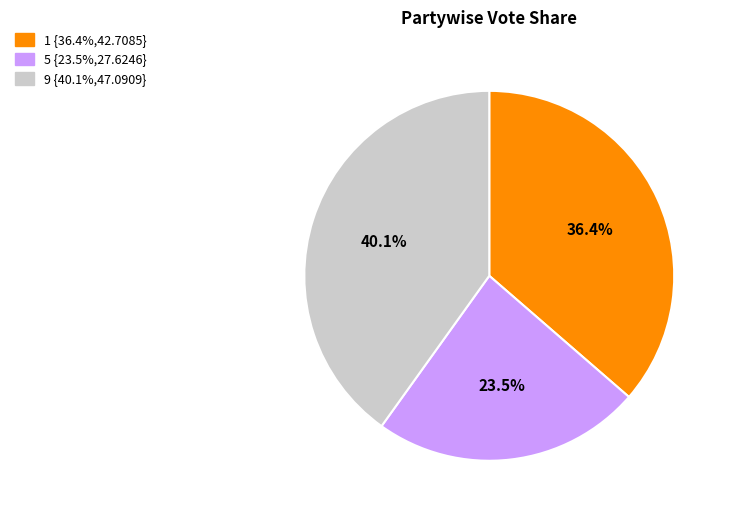

Which category has the smallest portion of the pie?

5